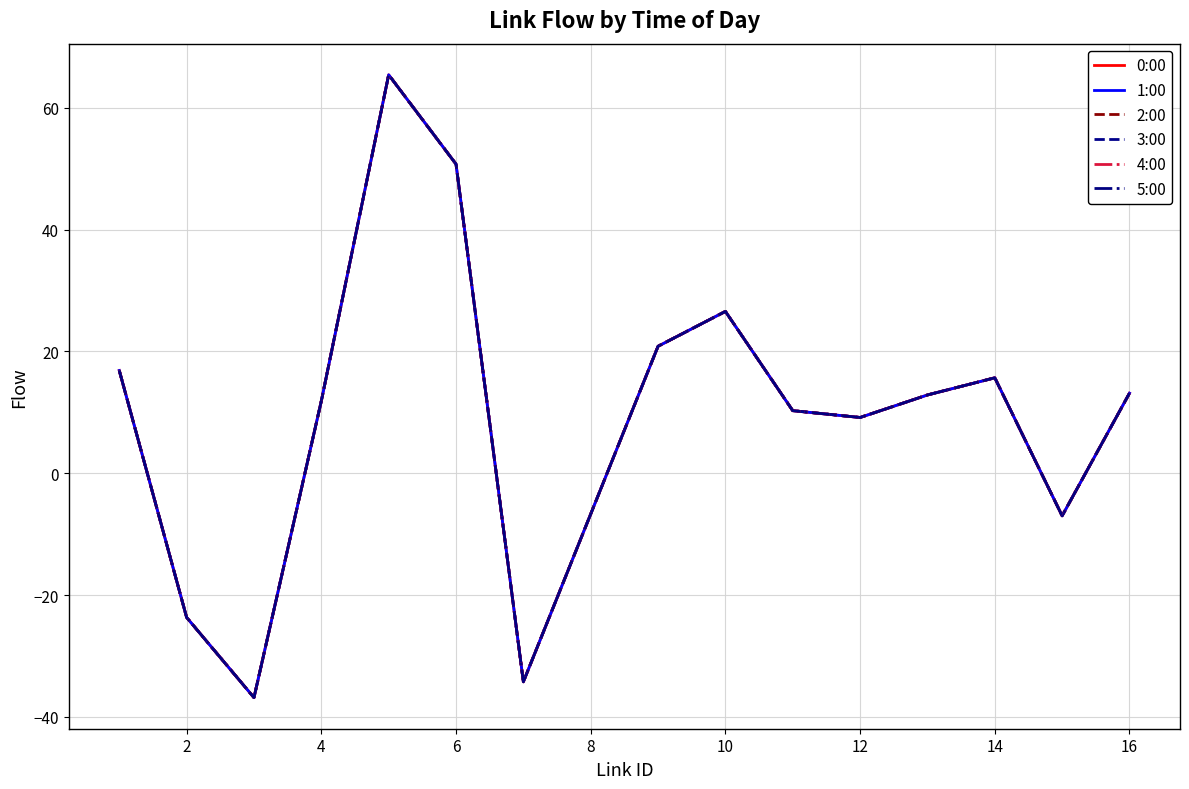

Which series has the largest total across all categories?

0:00